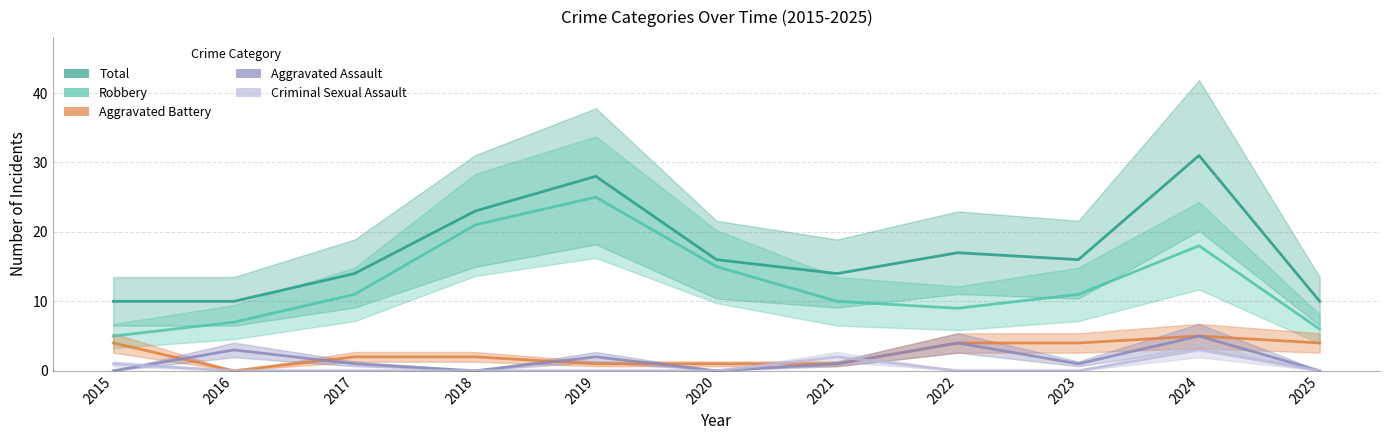

How many Aggravated Battery values are between 1 and 4?

9